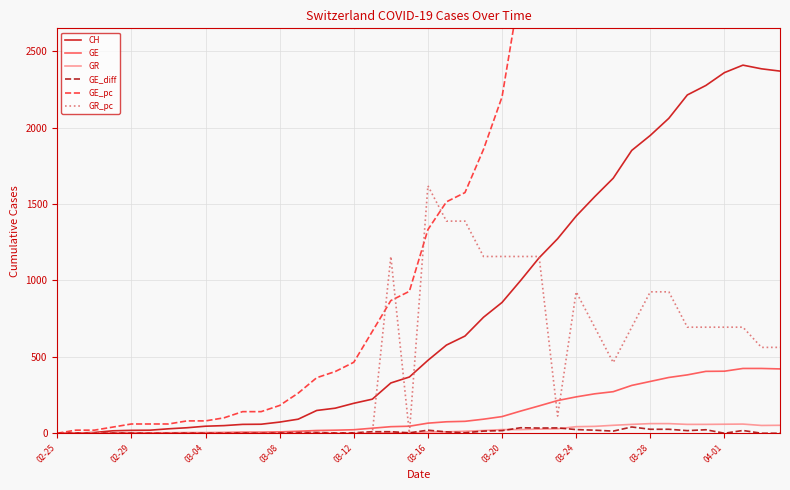

Which series changed the most between 11 and 36?

GE_pc